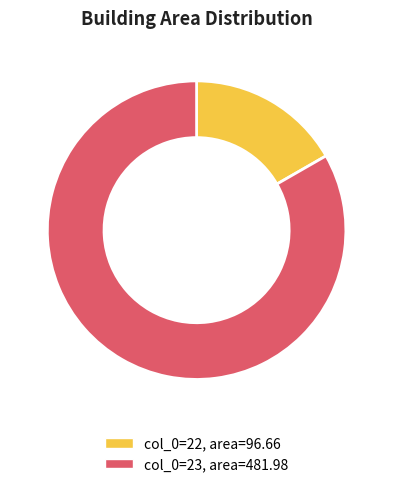

Count the number of slices in the pie.

2